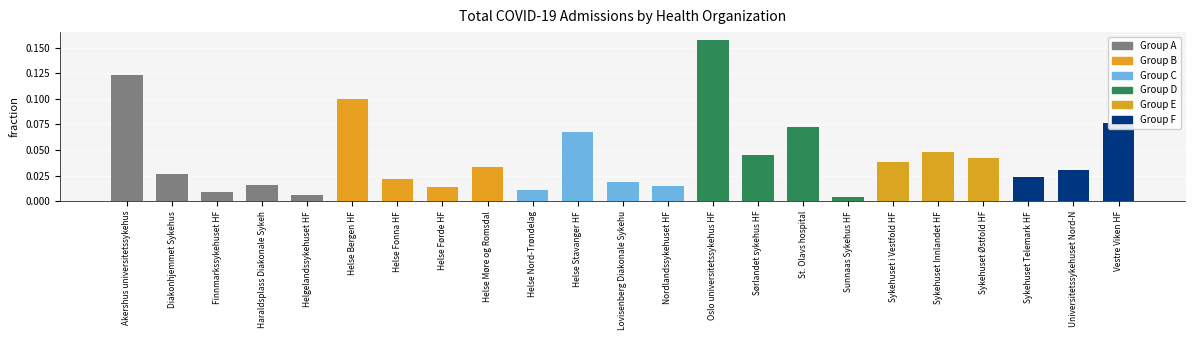

What is the label of the 6th bar from the left?

Helse Bergen HF